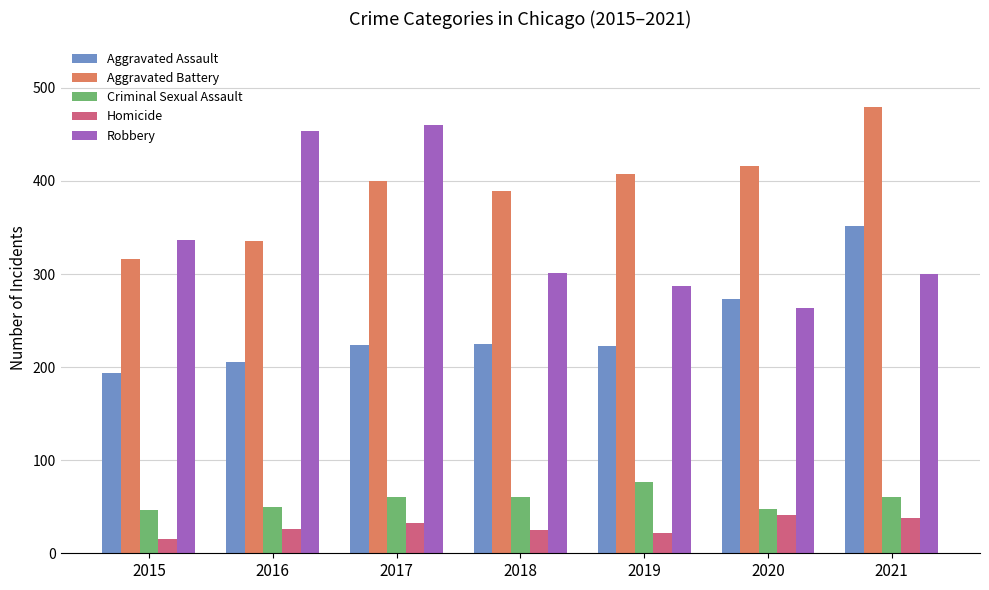

Is it true that Aggravated Assault equals 206 at 2016?

True